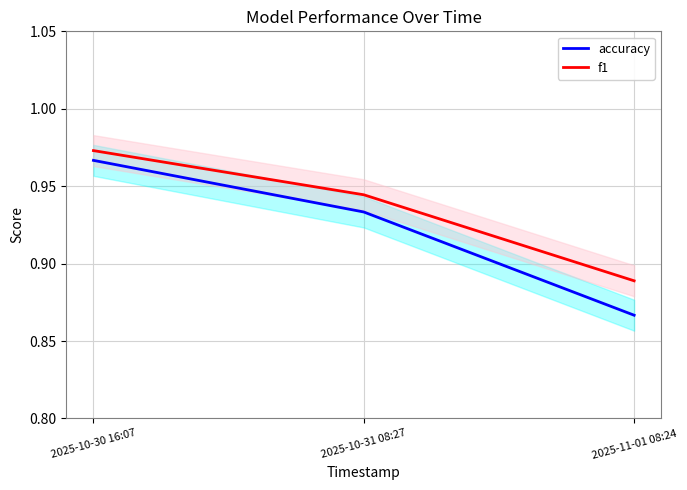

What is the label of the 3rd point from the right?

2025-10-30 16:07